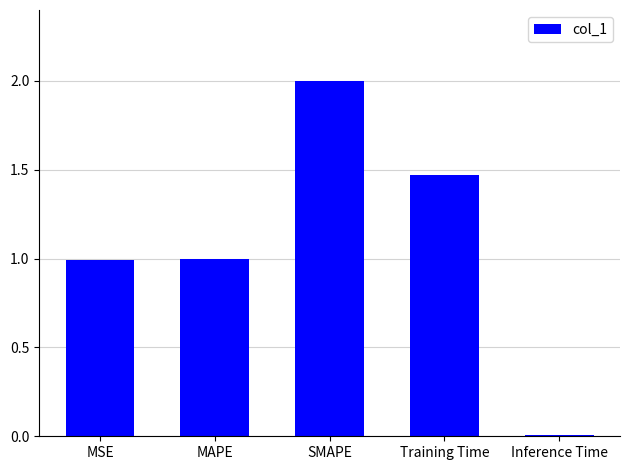

Read the value at MAPE.

1.0